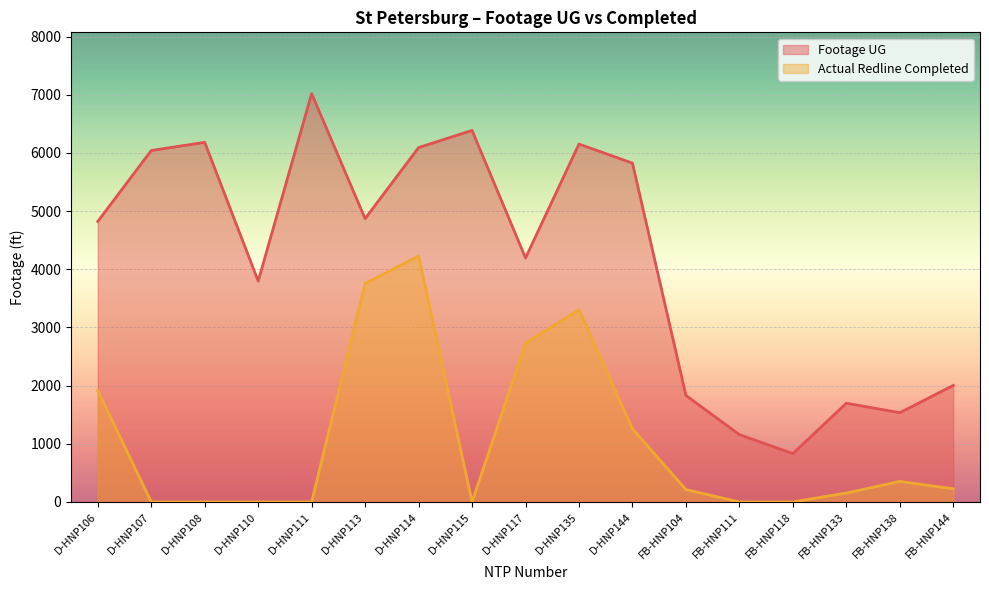

How many data points in Actual Redline Completed are above 212?

8